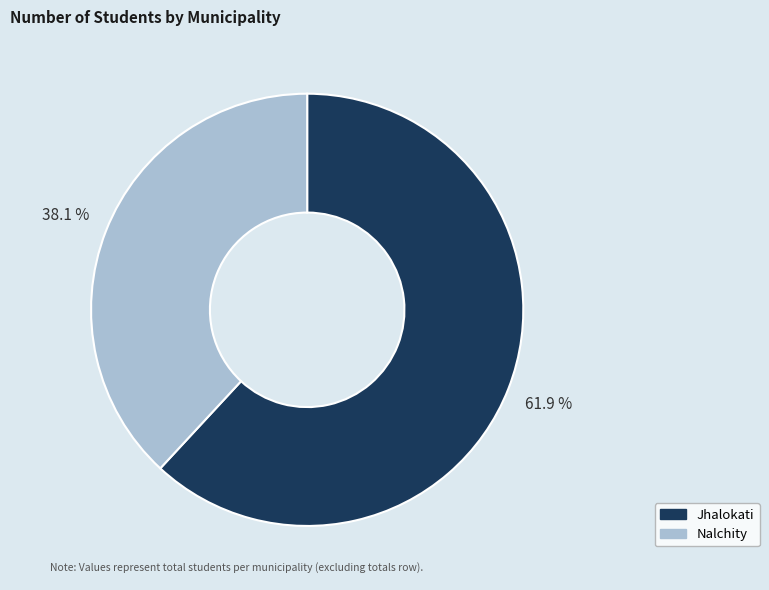

What is the smallest slice in the pie chart?

Nalchity